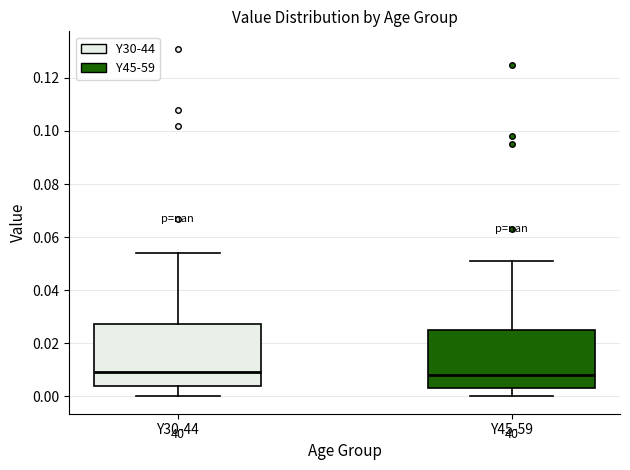

Reading left to right, read every box against the y-axis: the position of its median line, the range the box covers, and the ends of its whiskers. The values are not printed on the chart, so give them approximately, as read against the axis.

Y30-44: median 0.010, box 0.004 to 0.028, whiskers 0.000 to 0.054
Y45-59: median 0.008, box 0.004 to 0.026, whiskers 0.000 to 0.052